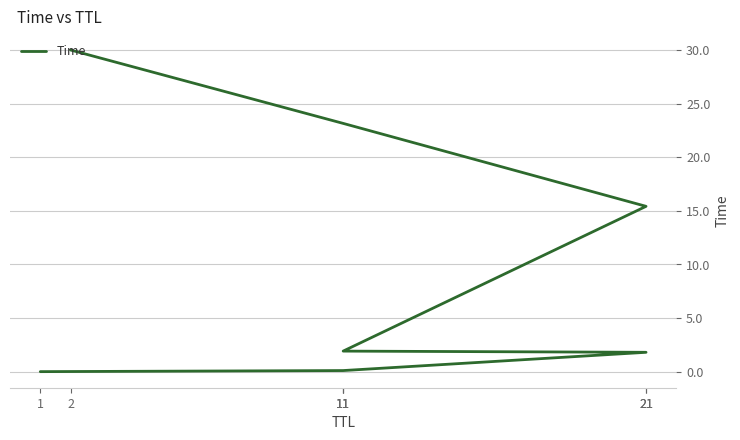

Reading right to left, transcribe all the data shown in this chart.

2=30.0	11=23.2	21=15.4	11=1.9	21=1.8	11=0.1	1=0.0